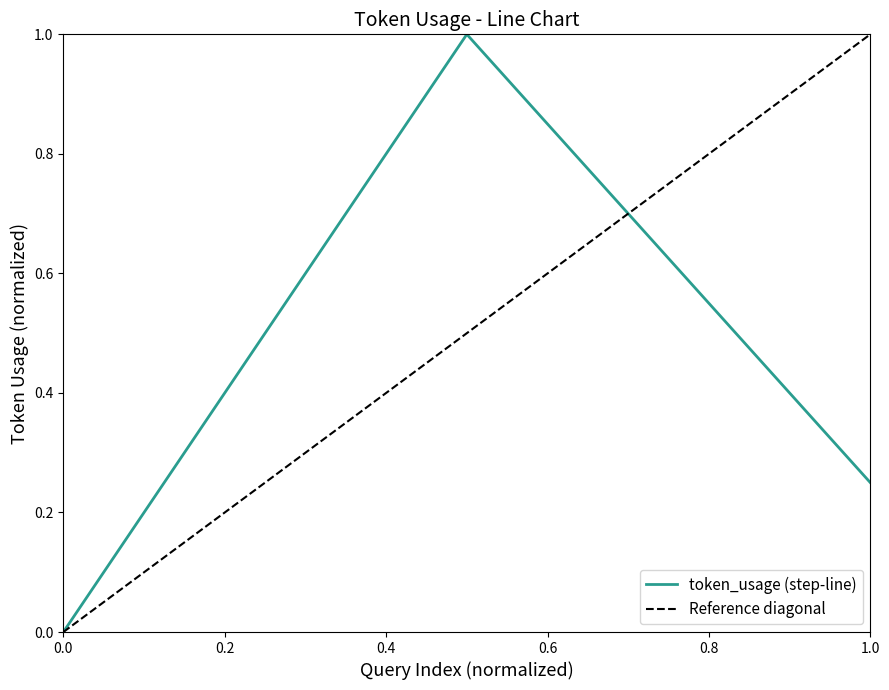

What is the maximum value for token_usage (step-line)?

1.0